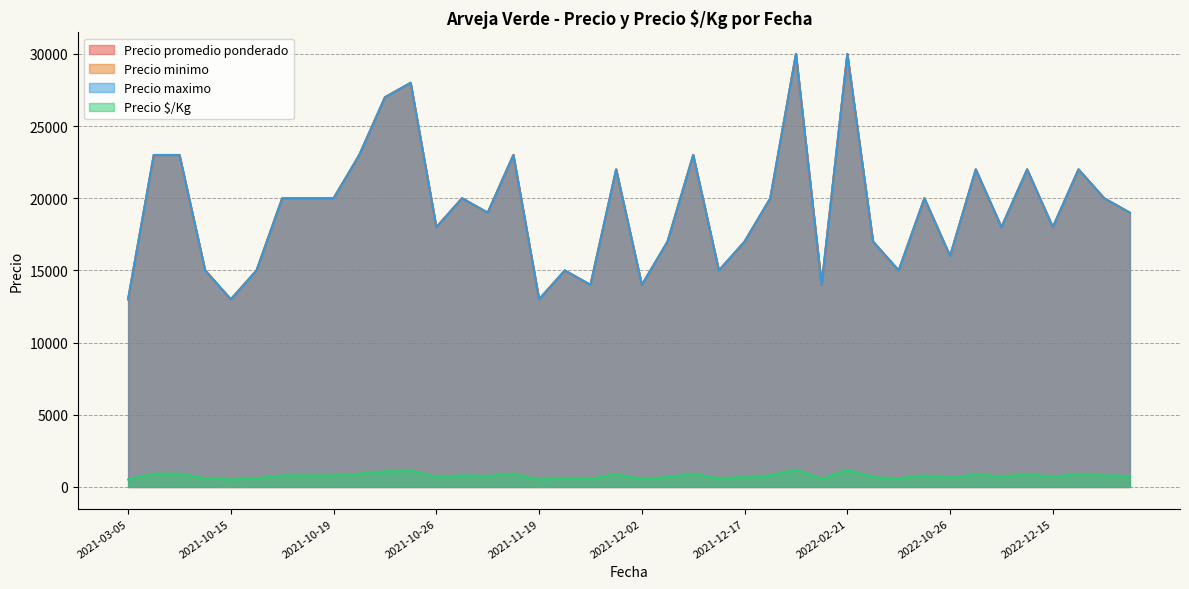

What is the approximate value of Precio promedio ponderado at 2022-12-06, to the nearest 50?

18000